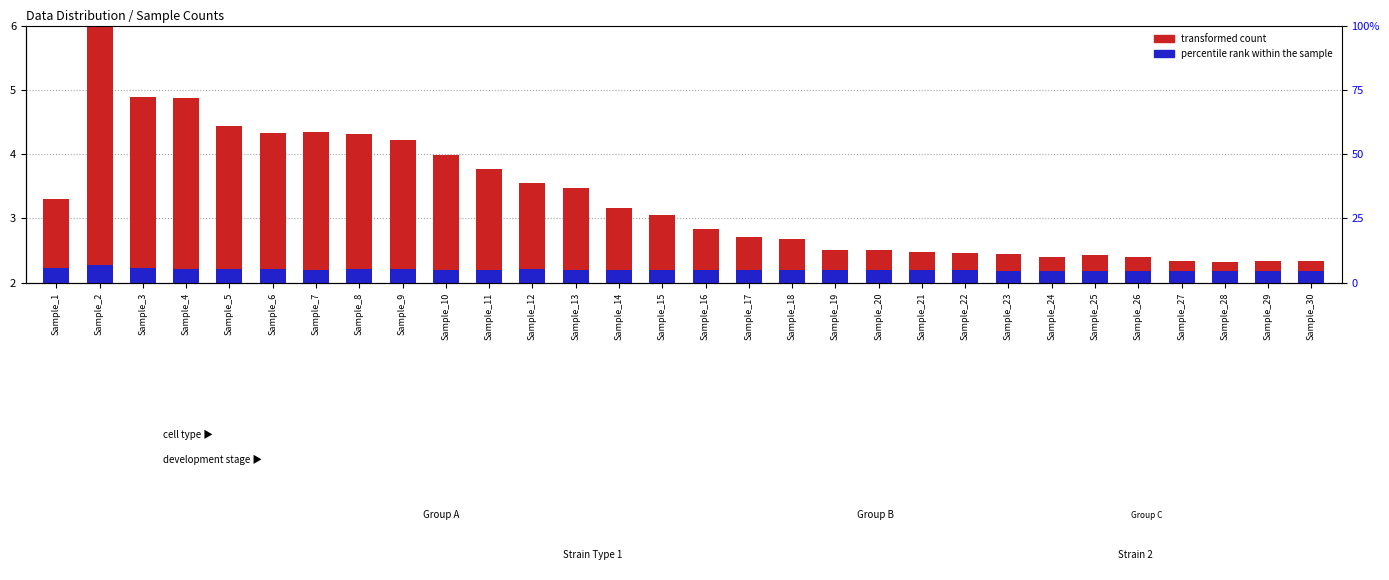

What value does the transformed count series have at Sample_2?

6.0